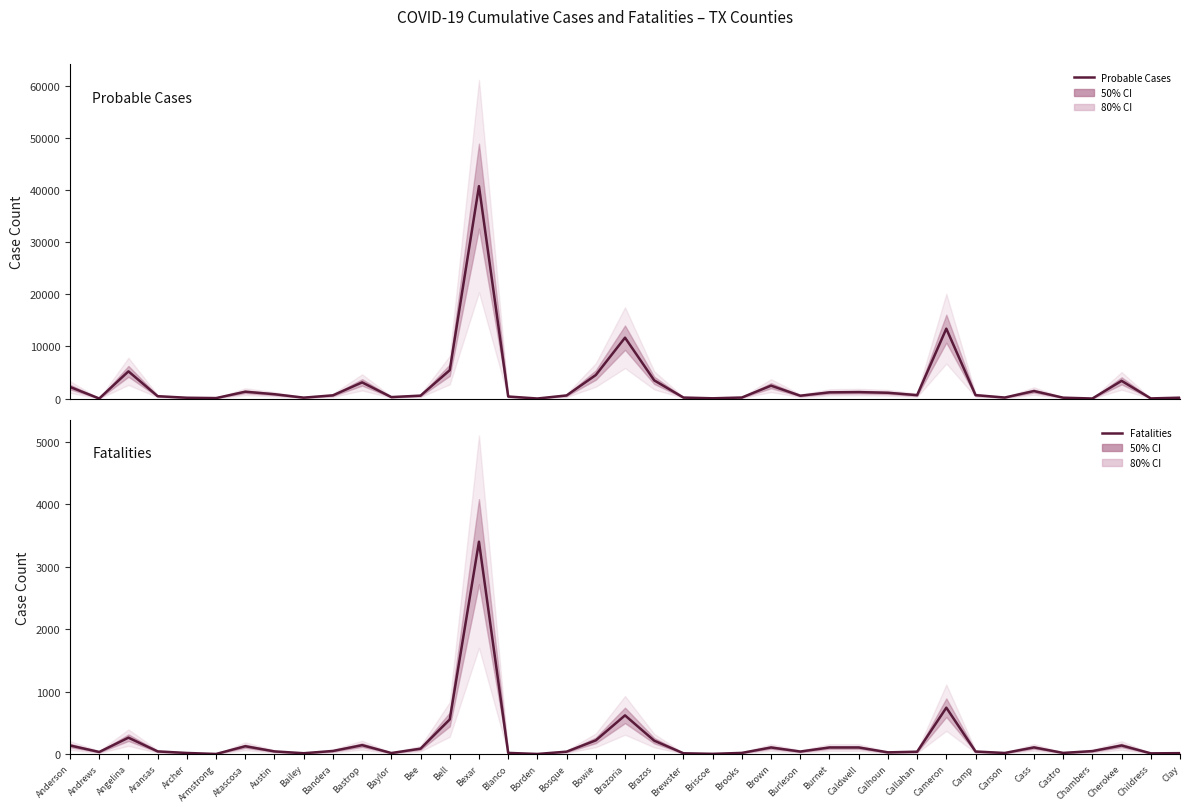

Between which two adjacent categories do Fatalities and Probable Cases first intersect?

Anderson and Andrews